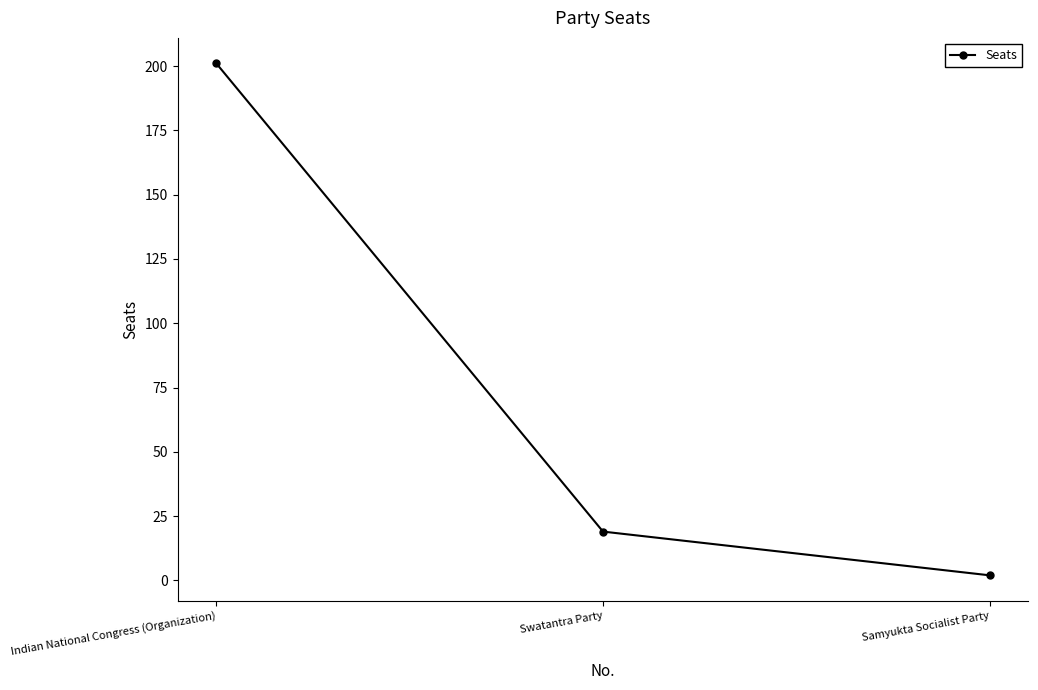

Where is the data nearest to the value 101?

Swatantra Party